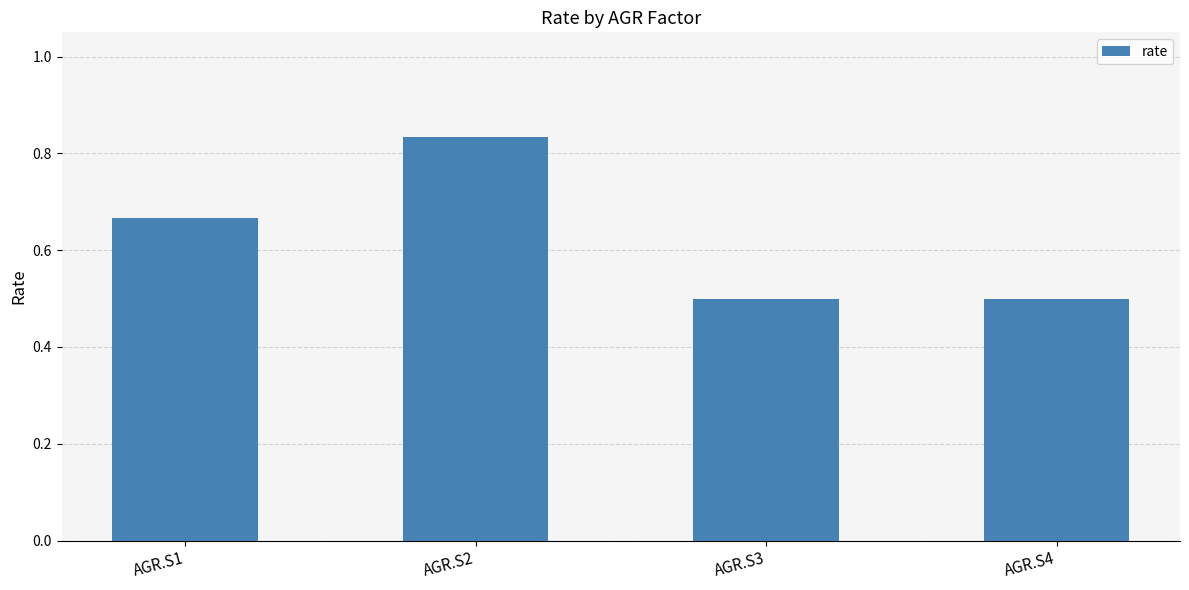

How many values are between 0 and 1?

4